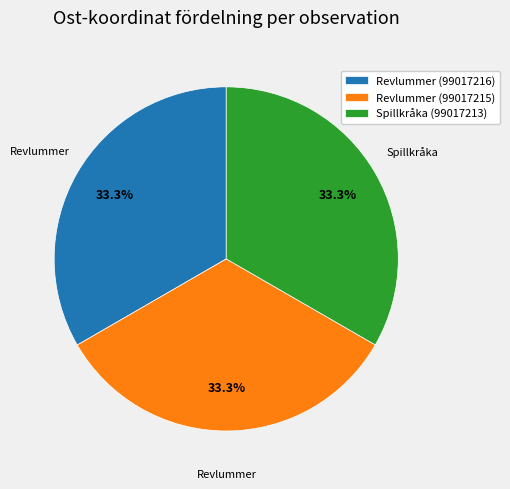

How many slices are in this pie chart?

3